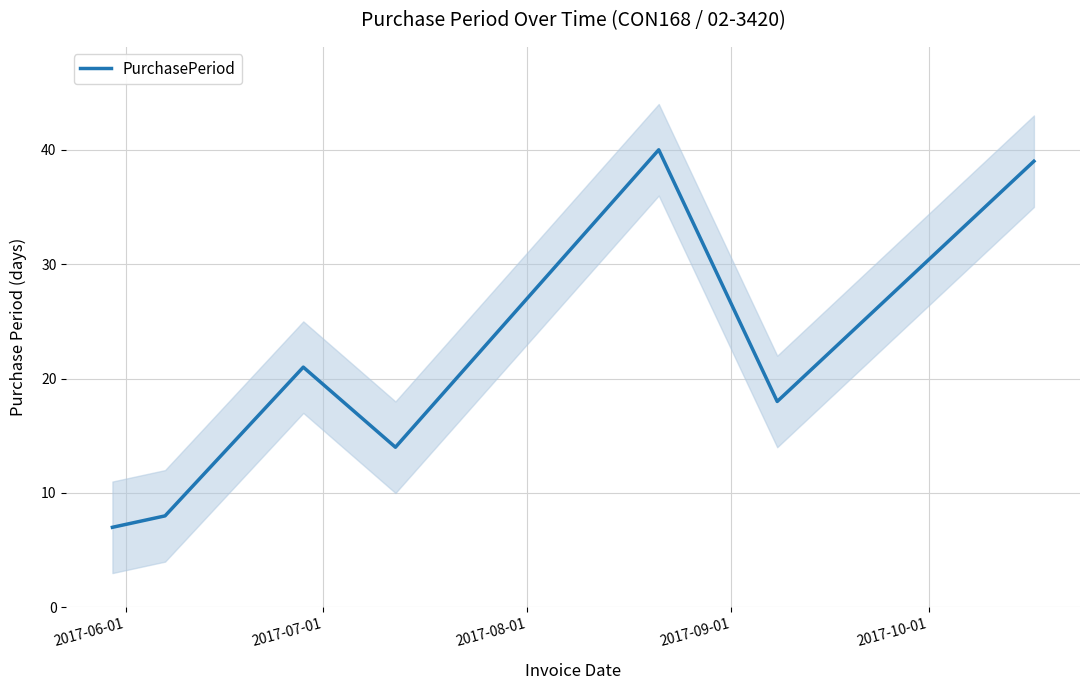

What is the highest value of the PurchasePeriod series?

40